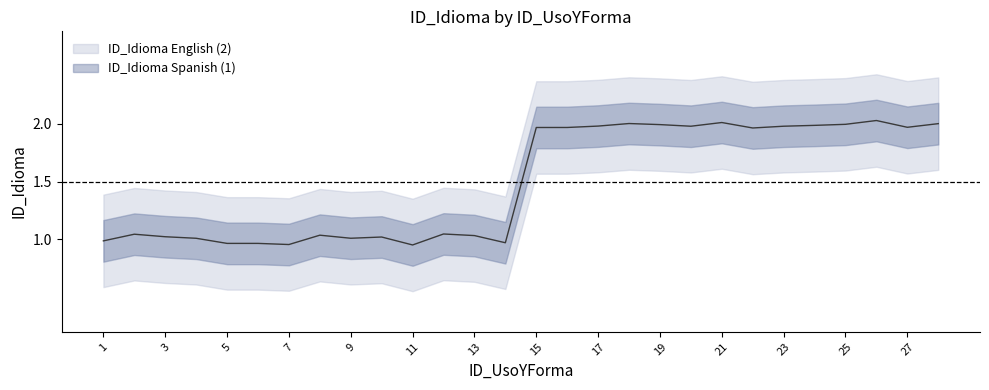

What is the average value of the ID_Idioma English (2) series?

2